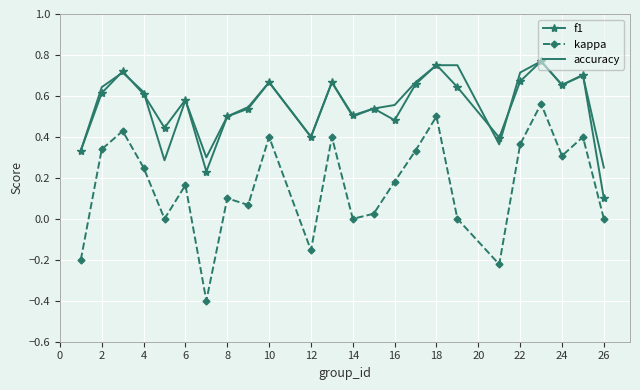

True or false: kappa and f1 intersect in this chart.

False